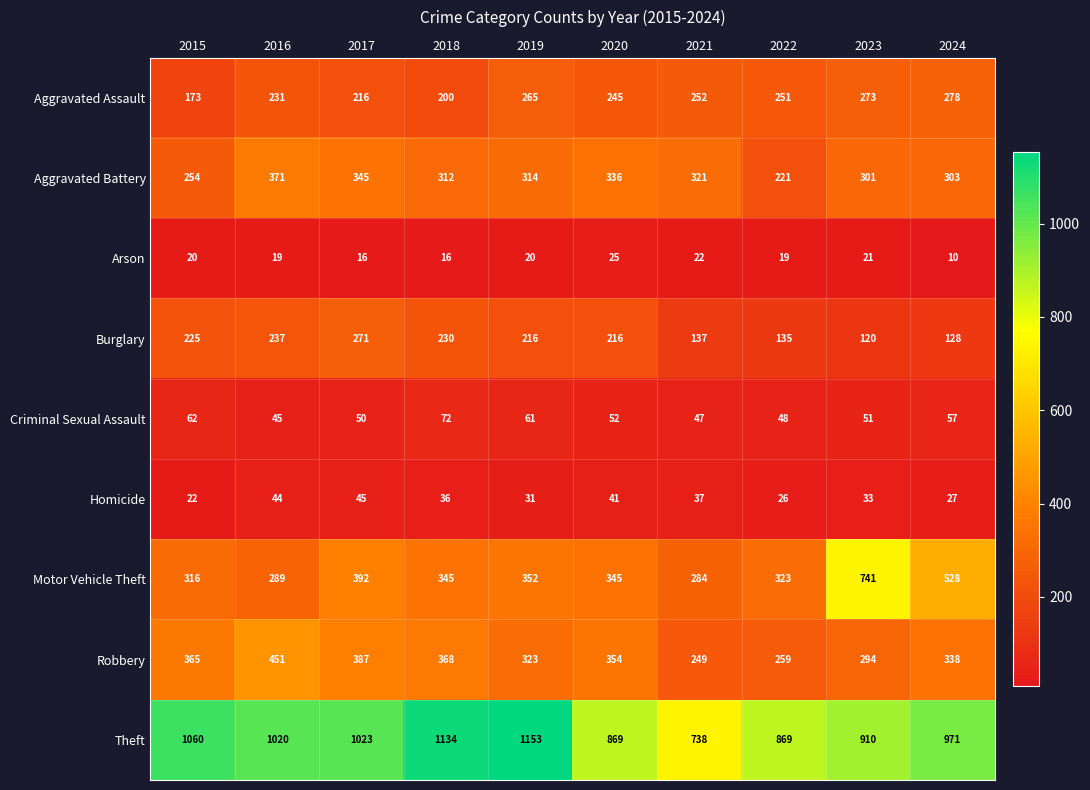

What is the difference between the maximum and second lowest values in the Aggravated Assault series?

78